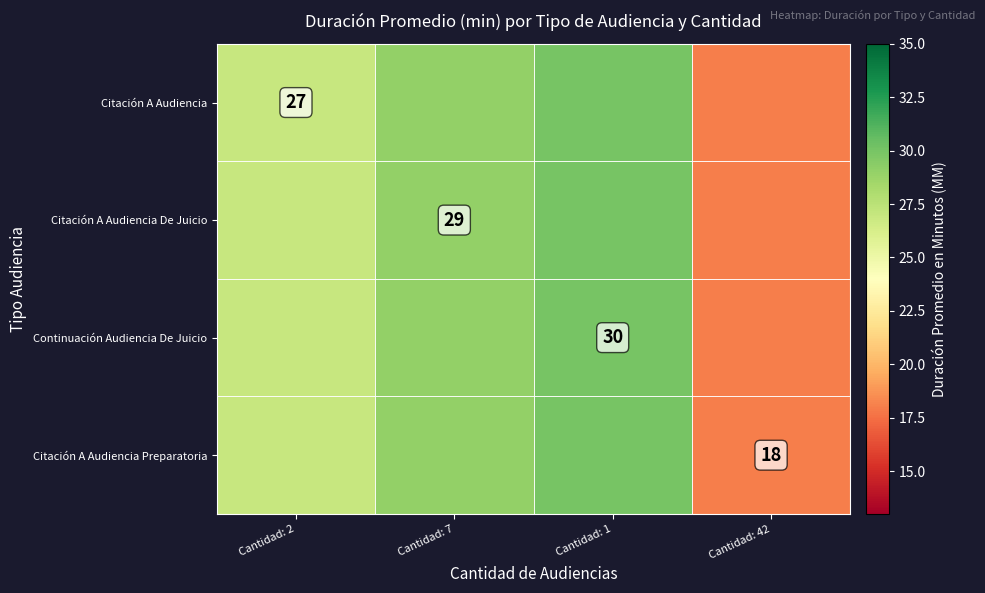

True or false: Continuación Audiencia De Juicio has a value of 30 at Cantidad: 1.

True